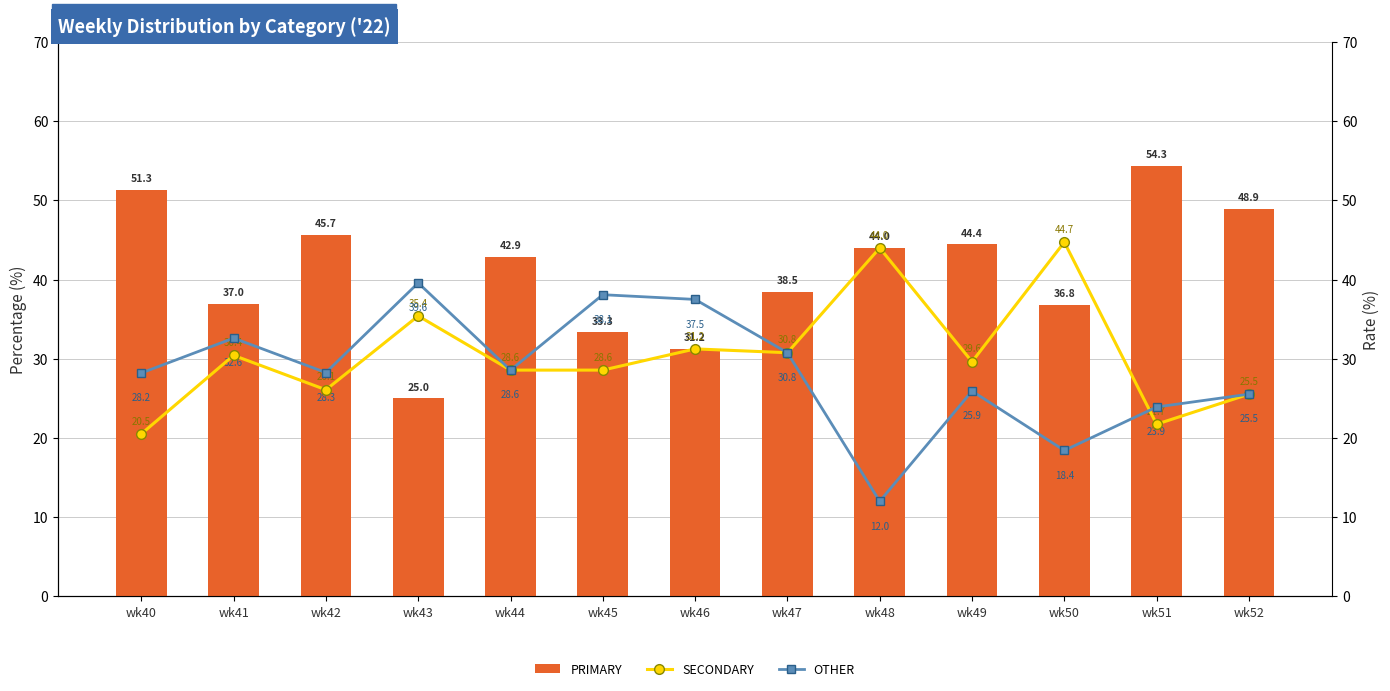

Reading left to right, extract all data points from this chart.

PRIMARY: wk40=51.3	wk41=37.0	wk42=45.7	wk43=25.0	wk44=42.9	wk45=33.3	wk46=31.2	wk47=38.5	wk48=44.0	wk49=44.4	wk50=36.8	wk51=54.3	wk52=48.9
SECONDARY: wk40=20.5	wk41=30.4	wk42=26.1	wk43=35.4	wk44=28.6	wk45=28.6	wk46=31.2	wk47=30.8	wk48=44.0	wk49=29.6	wk50=44.7	wk51=21.7	wk52=25.5
OTHER: wk40=28.2	wk41=32.6	wk42=28.3	wk43=39.6	wk44=28.6	wk45=38.1	wk46=37.5	wk47=30.8	wk48=12.0	wk49=25.9	wk50=18.4	wk51=23.9	wk52=25.5